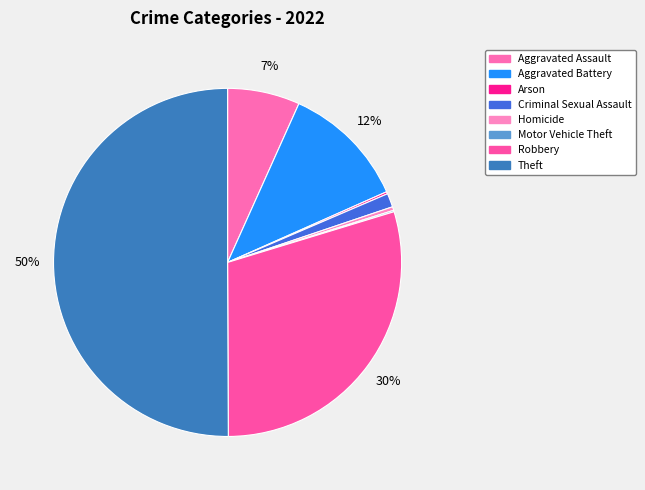

What is the total percentage of Motor Vehicle Theft and Aggravated Battery?

11.8%